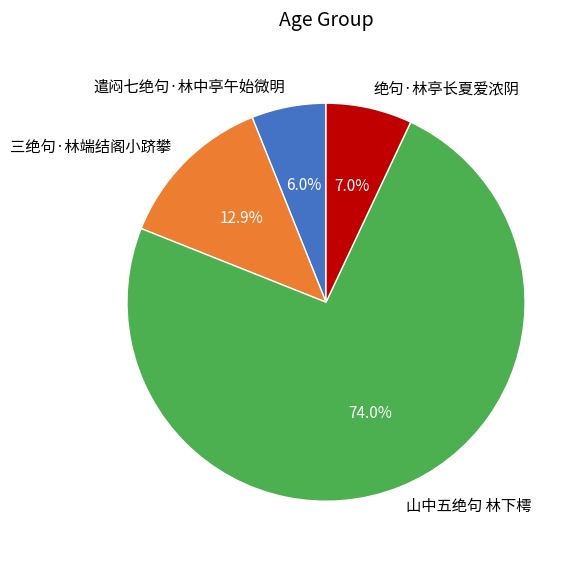

Rank the categories by value from lowest to highest.

遣闷七绝句·林中亭午始微明, 绝句·林亭长夏爱浓阴, 三绝句·林端结阁小跻攀, 山中五绝句 林下樗